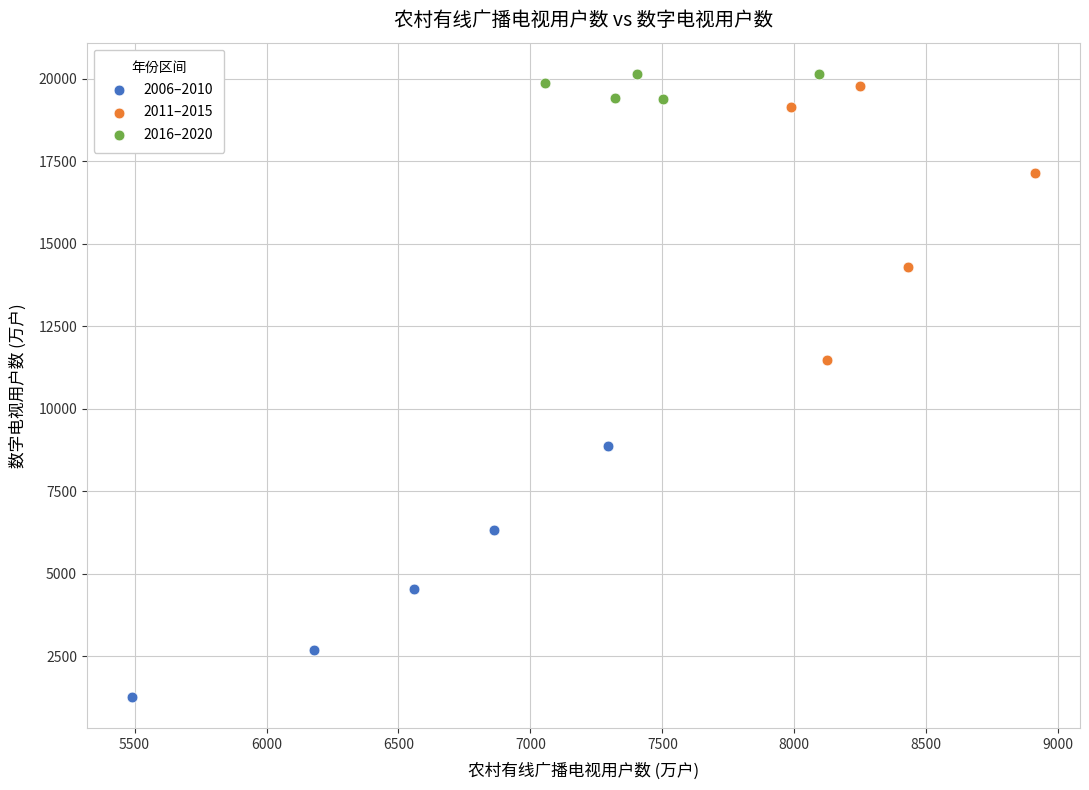

Which series has the widest spread of Y values?

2011–2015